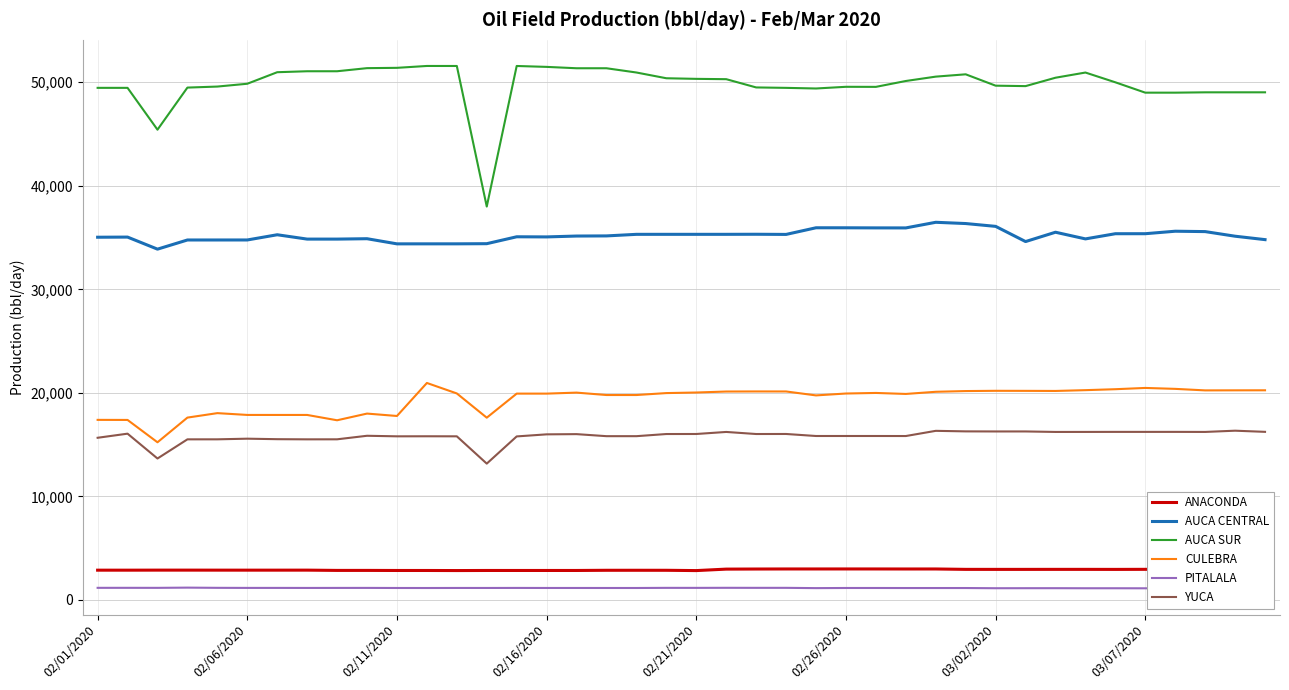

What is the difference between the AUCA CENTRAL values at 9 and 02/01/2020?

143.3